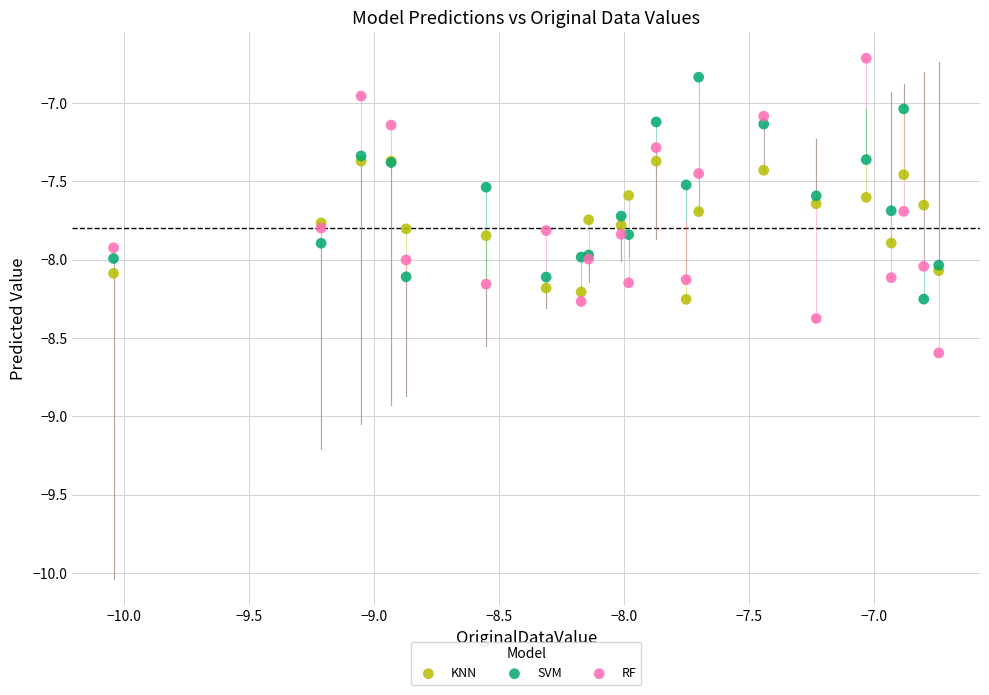

Which series contains the lowest Y value?

RF